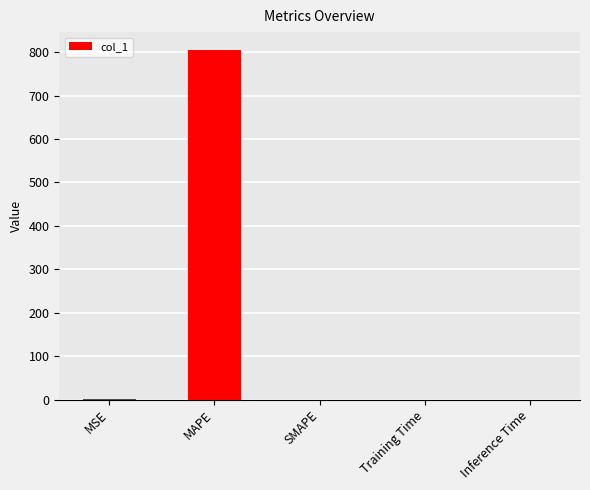

True or false: the data shows 806.0 at MAPE.

True